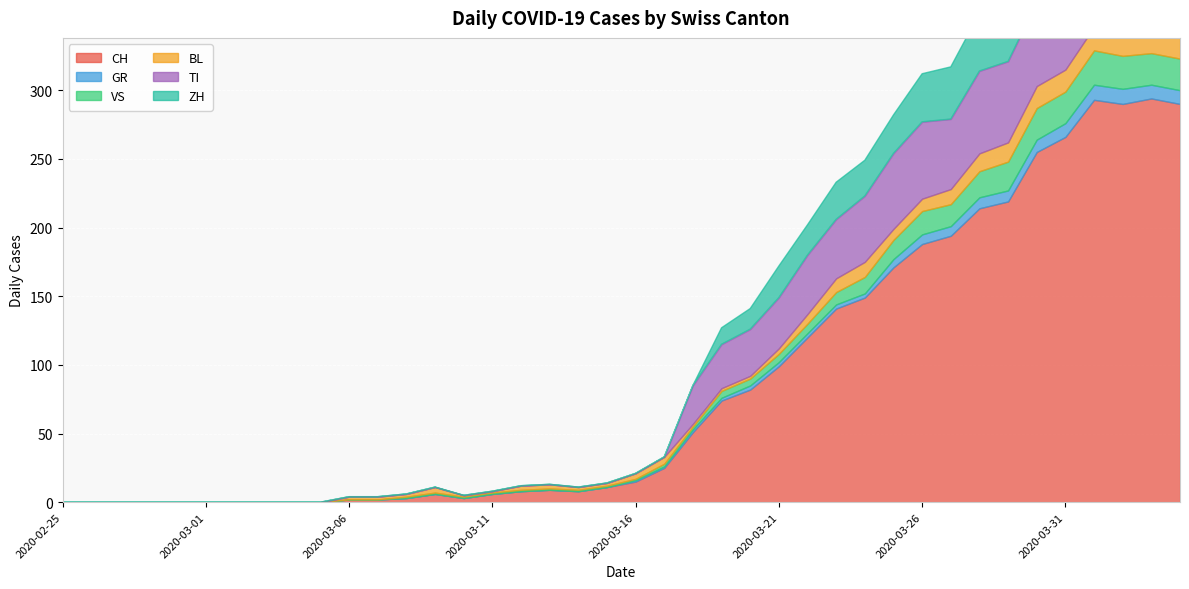

Read the TI value at 2020-03-23, to the nearest 5.

45